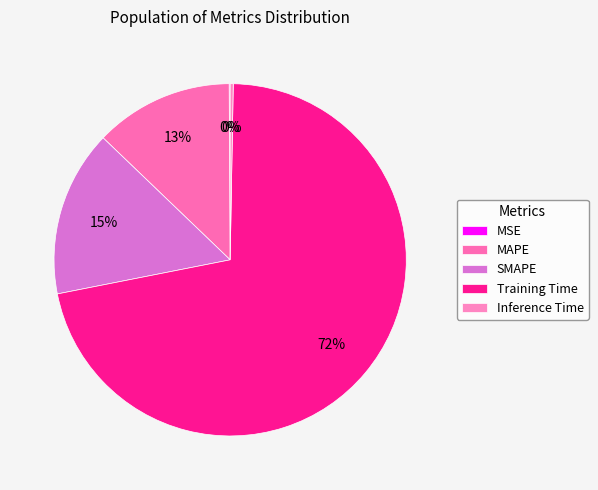

Is it true that MAPE is 27% of the pie?

False